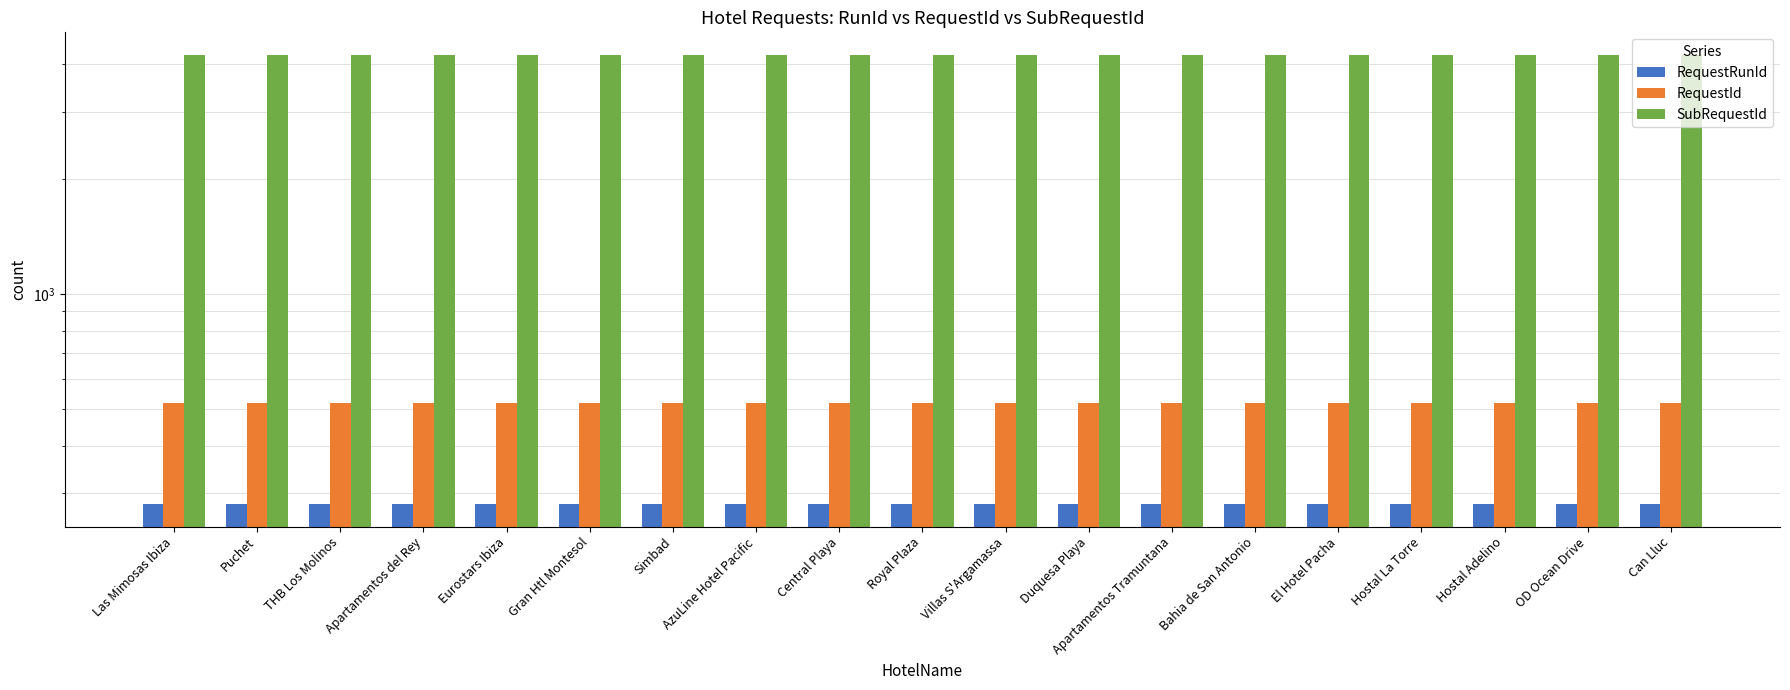

What position from the left is Hostal Adelino?

17